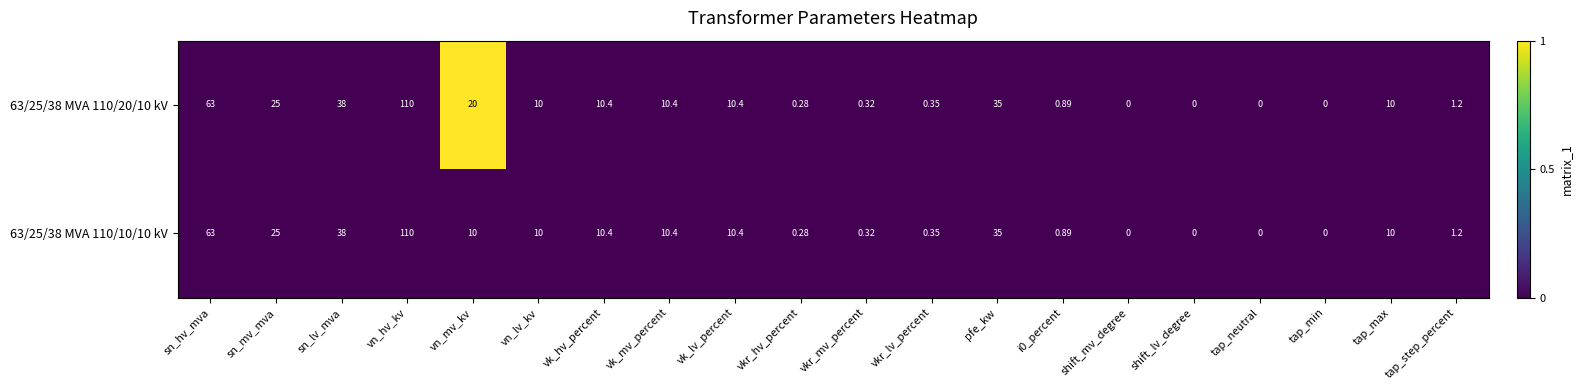

At which category is the sum across all series the highest?

vn_hv_kv